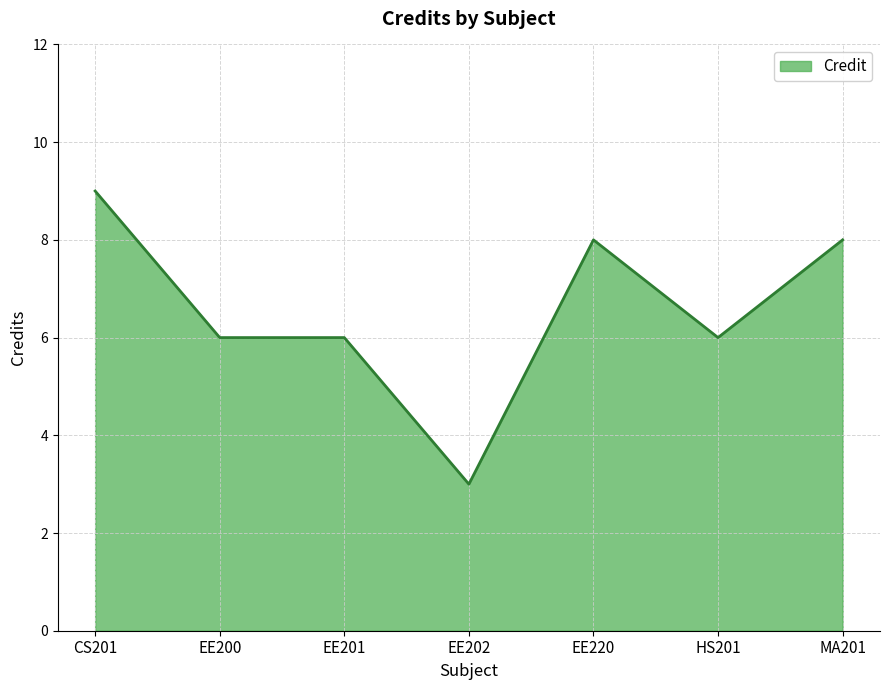

True or false: the data shows 10 at EE200.

False